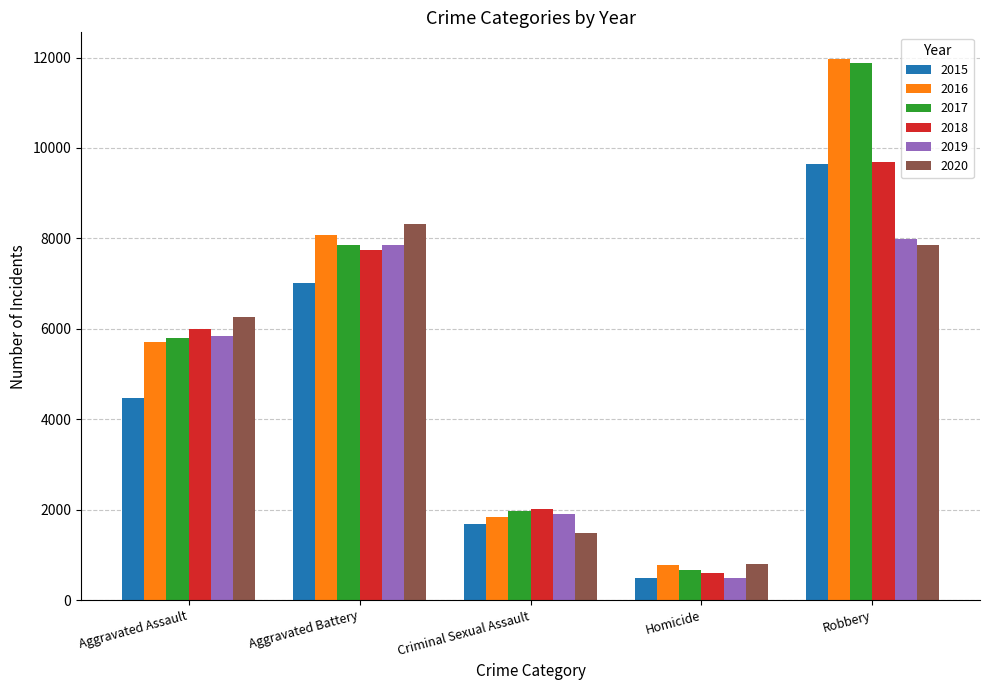

Reading right to left, transcribe all the data shown in this chart.

2015: 9638	496	1691	7019	4480
2016: 11960	786	1846	8086	5712
2017: 11880	672	1967	7845	5793
2018: 9681	588	2024	7735	6001
2019: 7995	499	1907	7858	5841
2020: 7855	787	1480	8319	6264